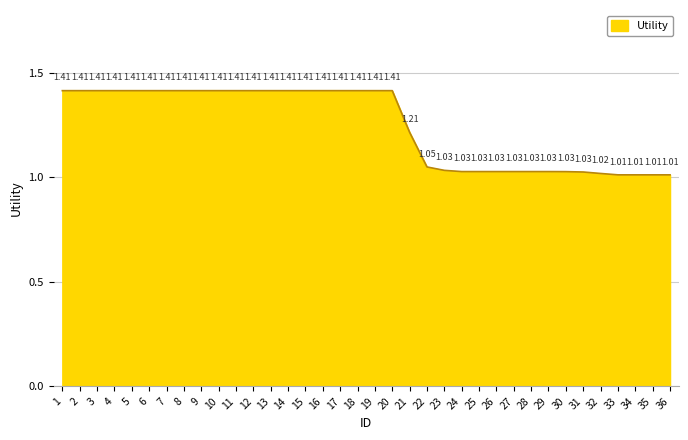

Between 31 and 11, which is larger?

11